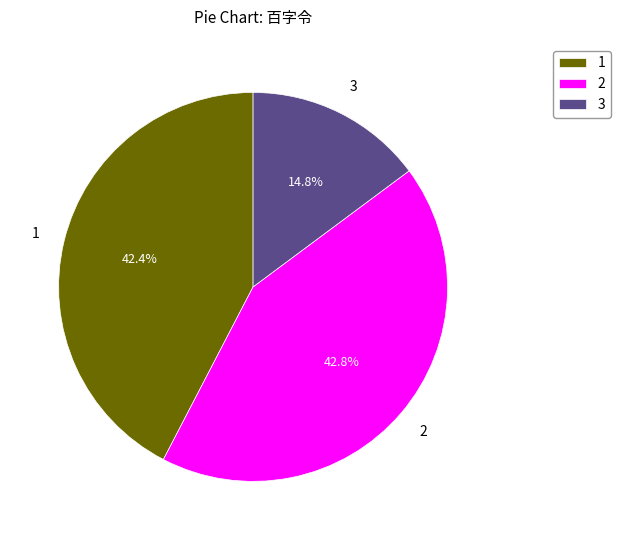

Which category has the smallest portion of the pie?

3